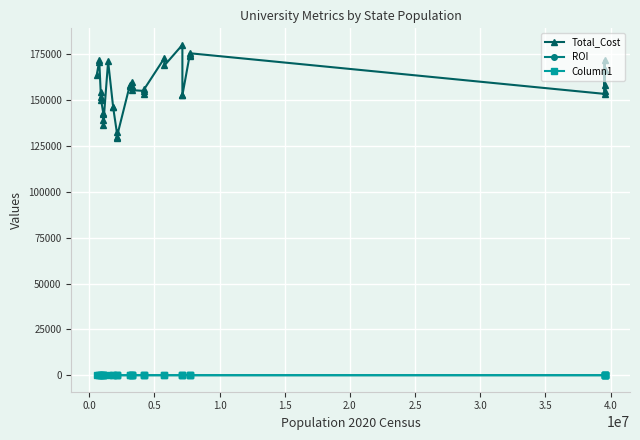

Which series has the largest total across all categories?

Total_Cost